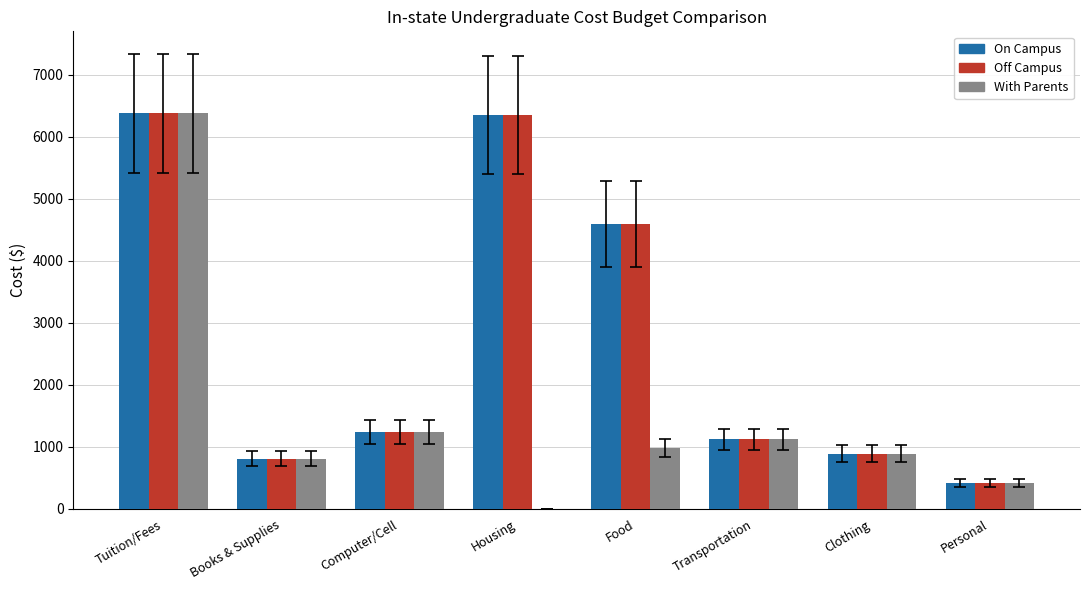

At which category is the sum across all series the highest?

Tuition/Fees